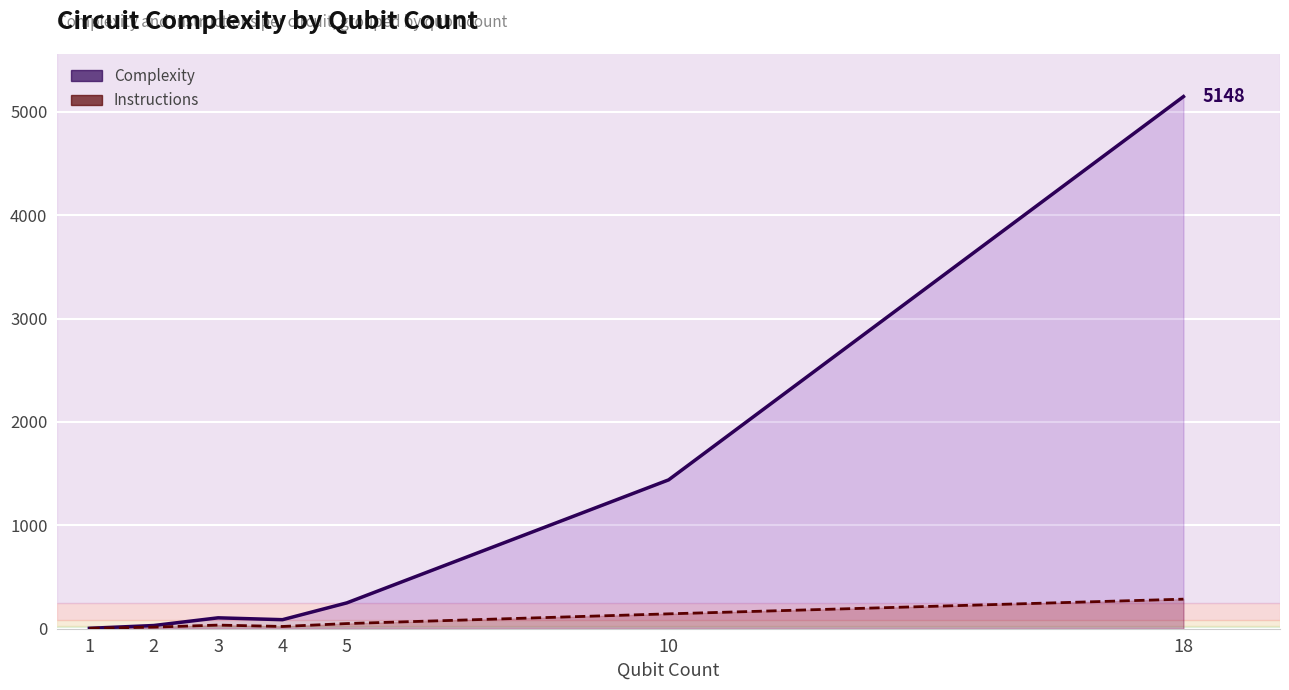

Rank the series by their maximum value, from highest to lowest.

Complexity, Instructions